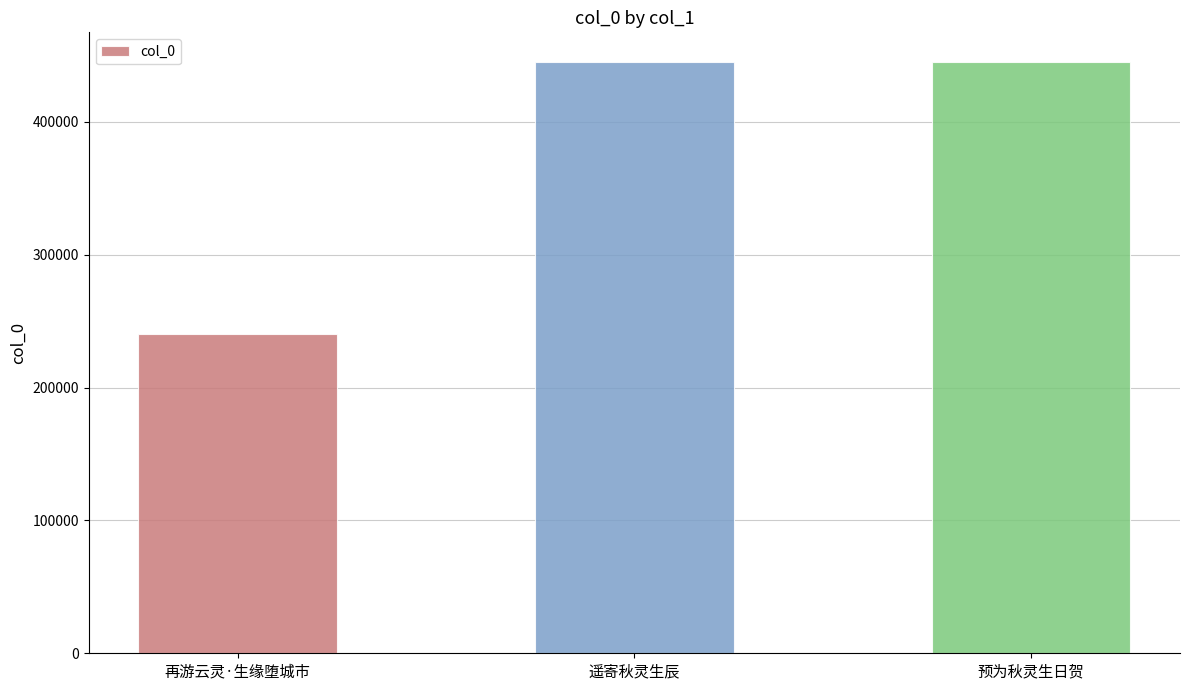

What is the greatest value displayed?

445232